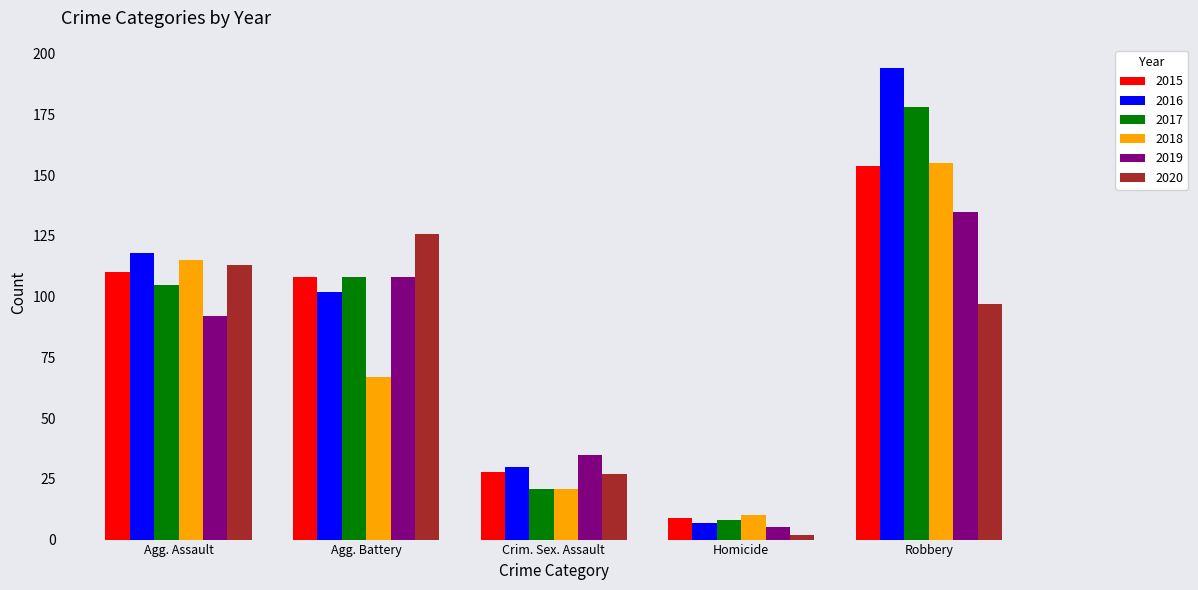

What is the sum of all 2015 values?

409